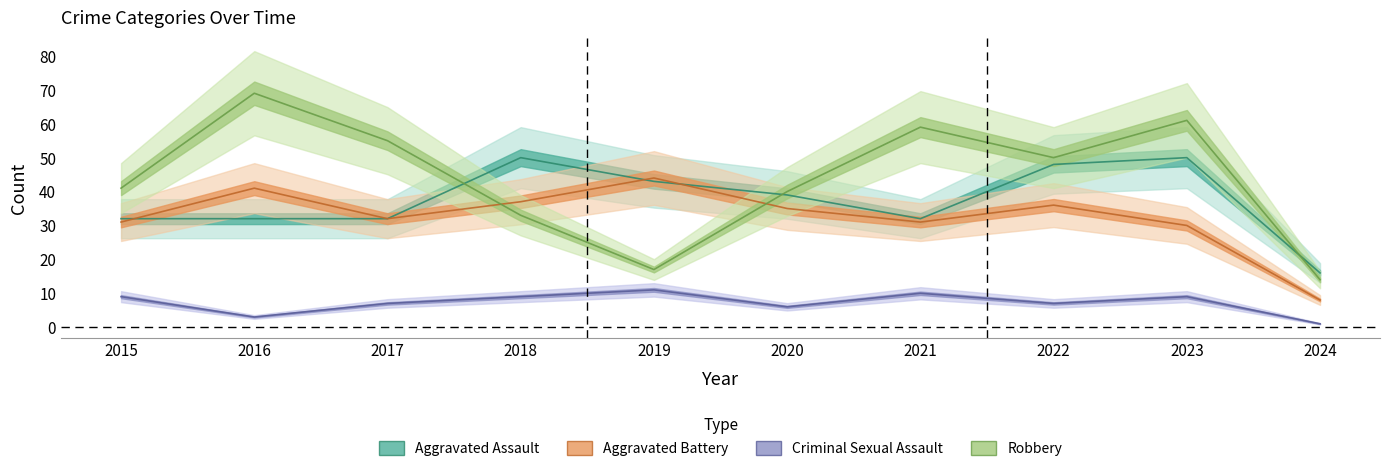

What is the average value of the Aggravated Assault series?

37